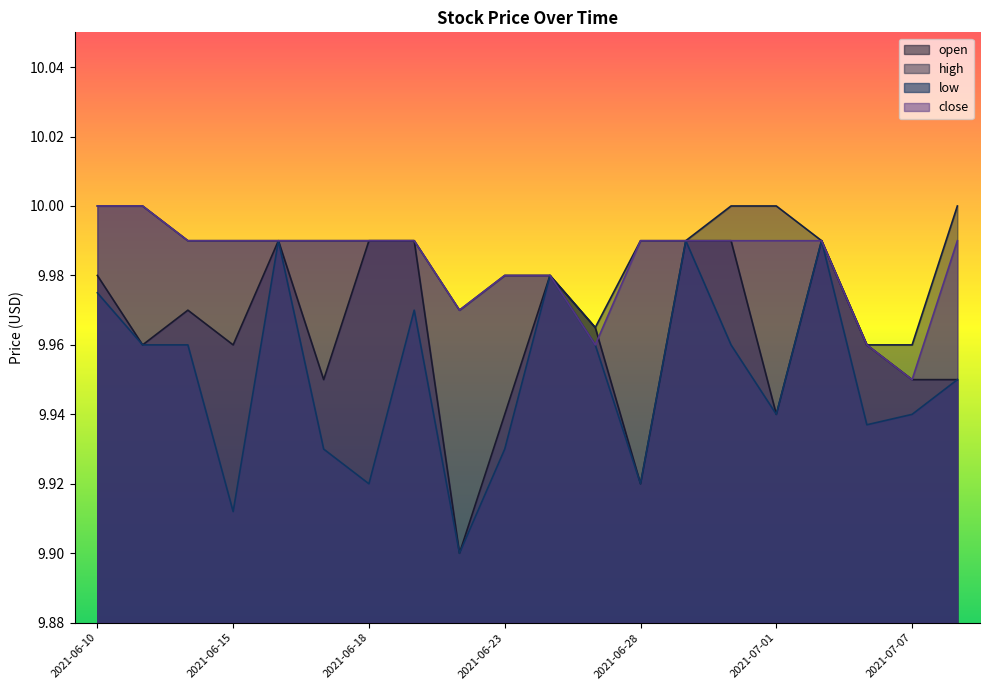

What is the sum of the high values at 2021-07-08 and 2021-07-07?

20.0